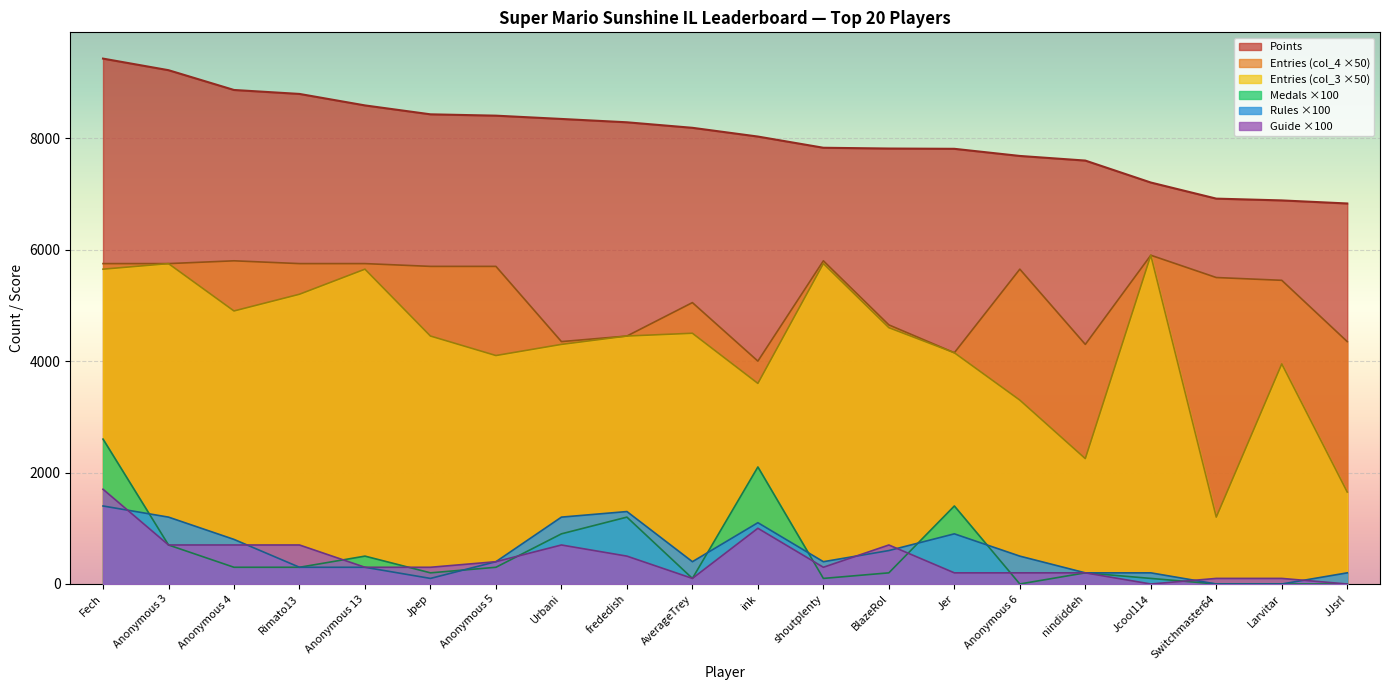

What is the difference between the maximum and minimum values in the Medals series?

2600